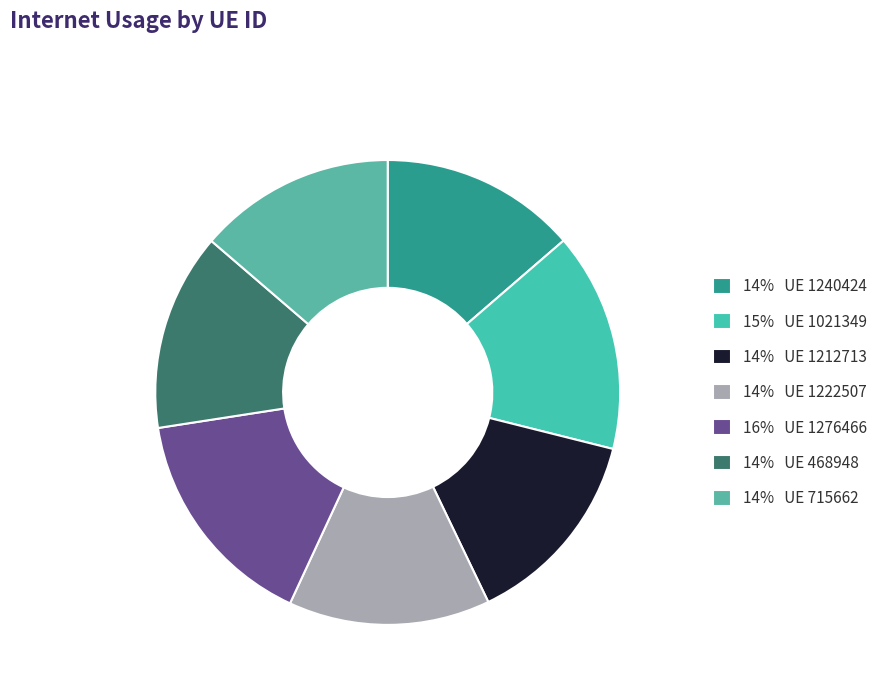

What is the largest slice in the pie chart?

1276466